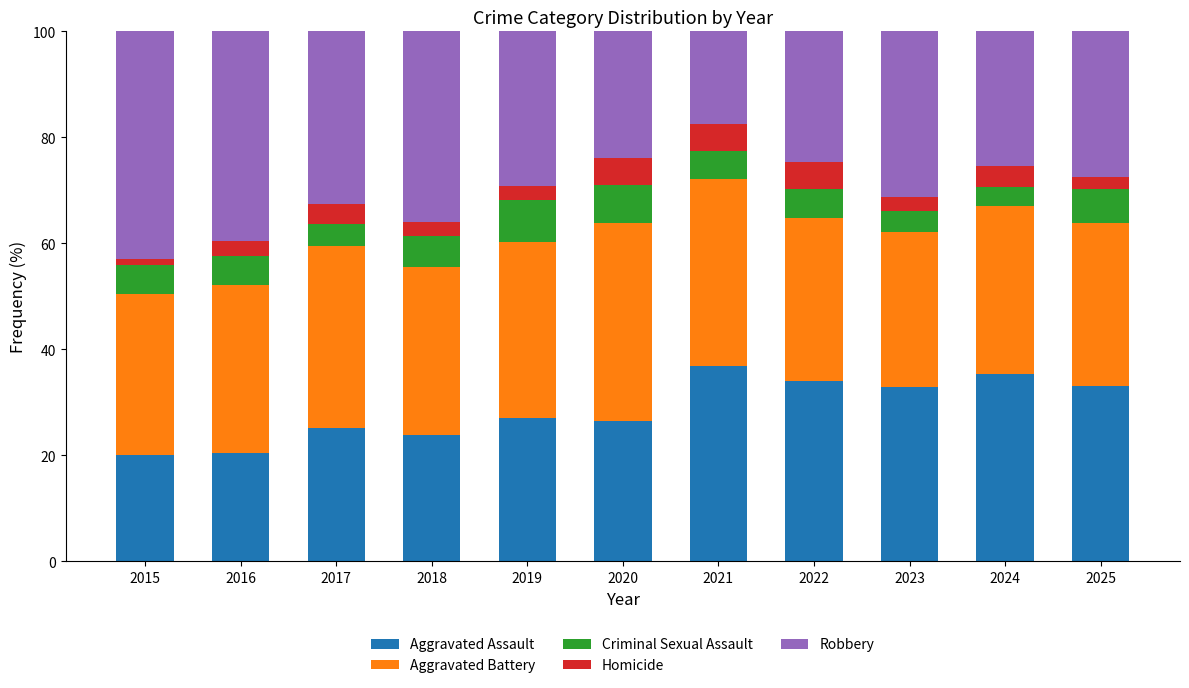

What is the total value across all series at 2018?

100.0